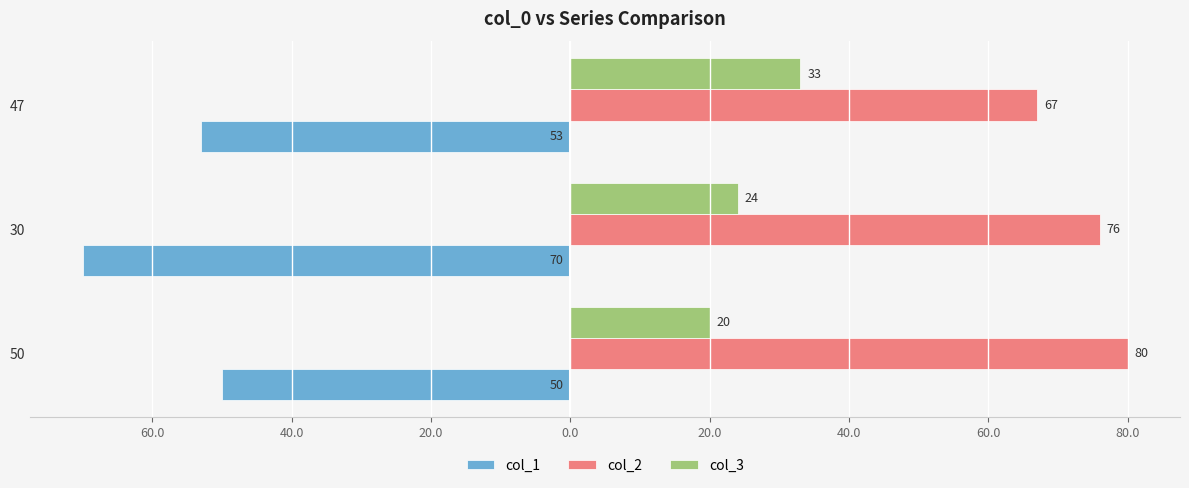

What are all the series names shown in the legend?

col_1, col_2, col_3